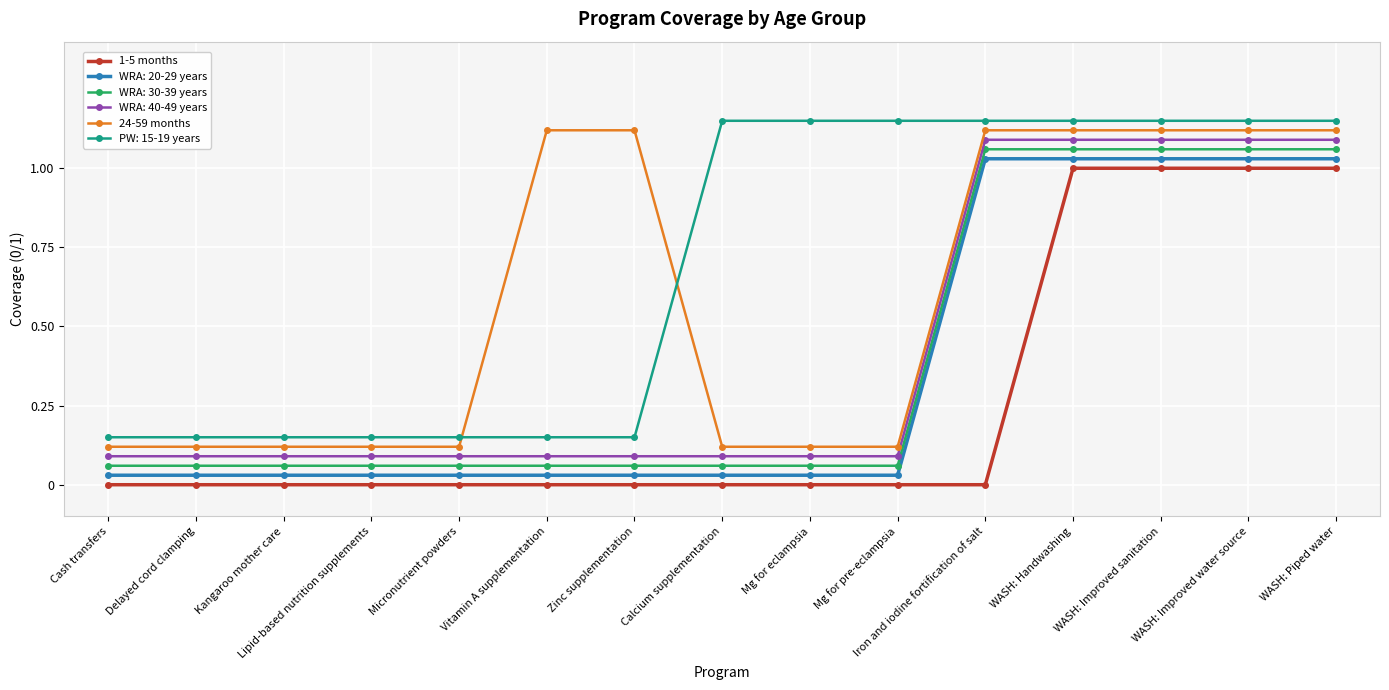

What is the sum of all WRA: 30-39 years values?

5.9